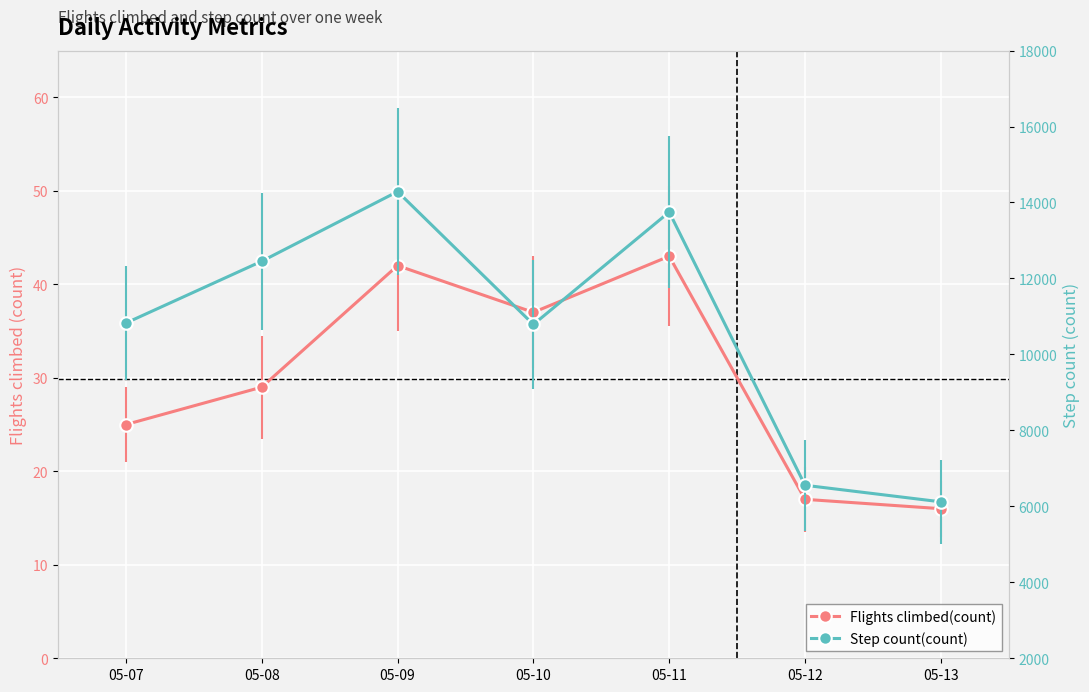

What is the total value across all series at 05-09?

14328.8